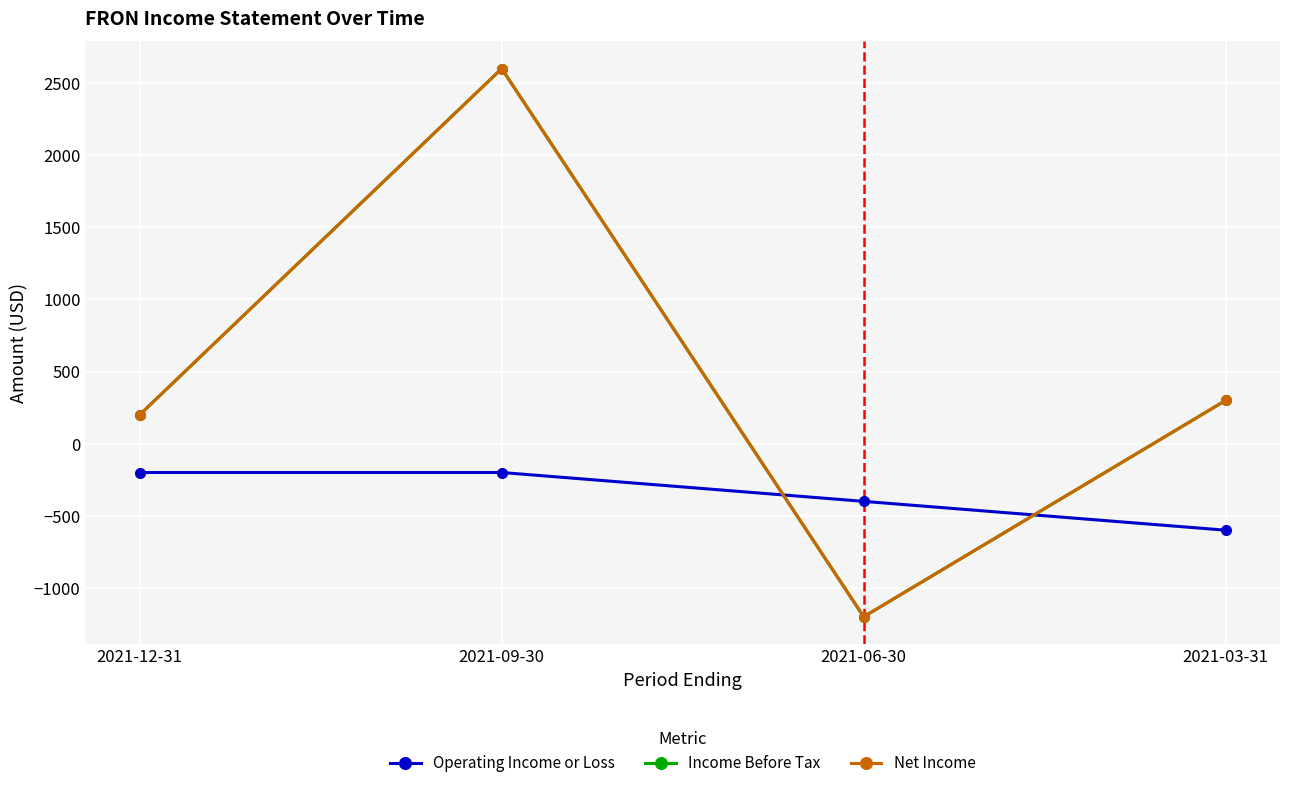

Which series changed the most between 2021-12-31 and 2021-03-31?

Operating Income or Loss